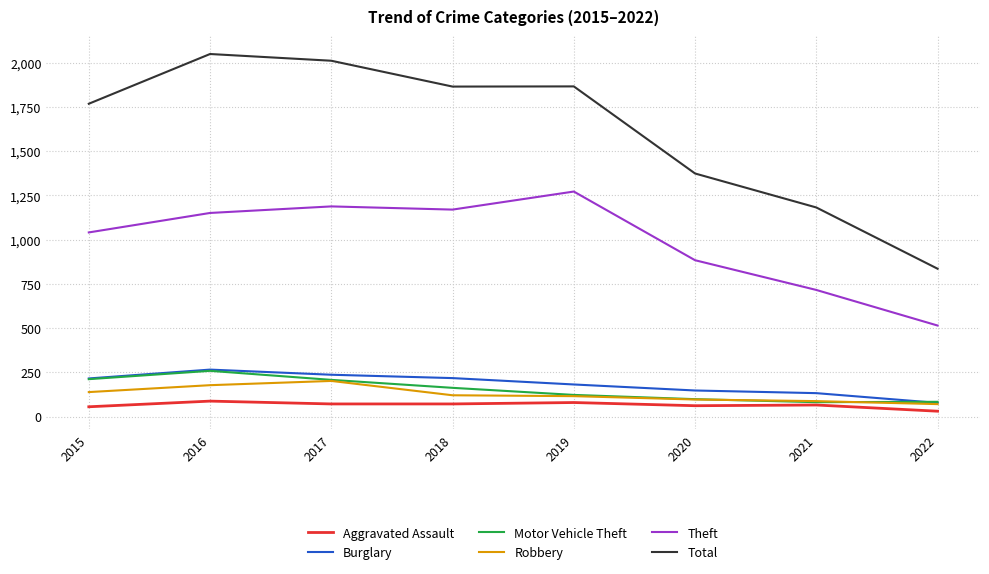

Does the chart display data point markers on the line(s)?

No